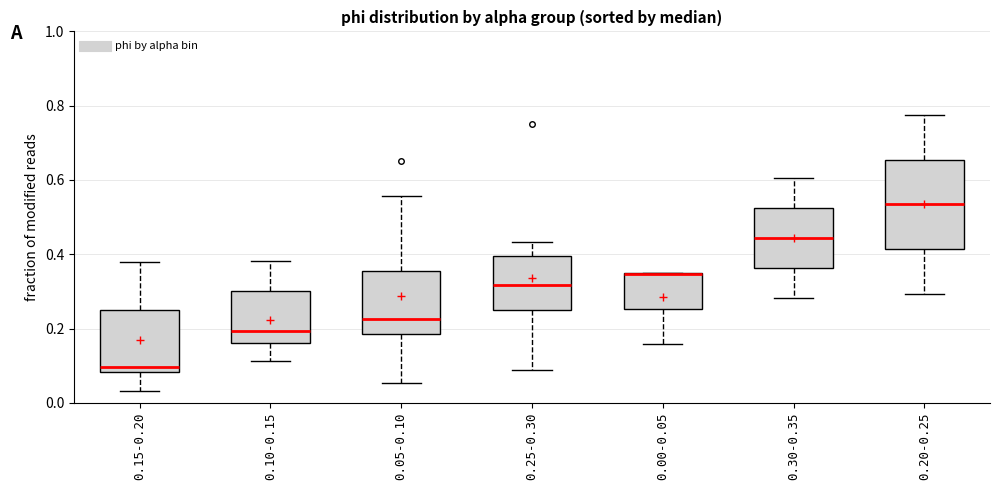

Reading left to right, read every box against the y-axis: the position of its median line, the range the box covers, and the ends of its whiskers. The values are not printed on the chart, so give them approximately, as read against the axis.

0.15-0.20: median 0.10, box 0.08 to 0.24, whiskers 0.04 to 0.38
0.10-0.15: median 0.20, box 0.16 to 0.30, whiskers 0.12 to 0.38
0.05-0.10: median 0.22, box 0.18 to 0.36, whiskers 0.06 to 0.56
0.25-0.30: median 0.32, box 0.26 to 0.40, whiskers 0.08 to 0.44
0.00-0.05: median 0.34 (drawn on the box's upper edge), box 0.26 to 0.34, whiskers 0.16 to 0.34
0.30-0.35: median 0.44, box 0.36 to 0.52, whiskers 0.28 to 0.60
0.20-0.25: median 0.54, box 0.42 to 0.66, whiskers 0.30 to 0.78